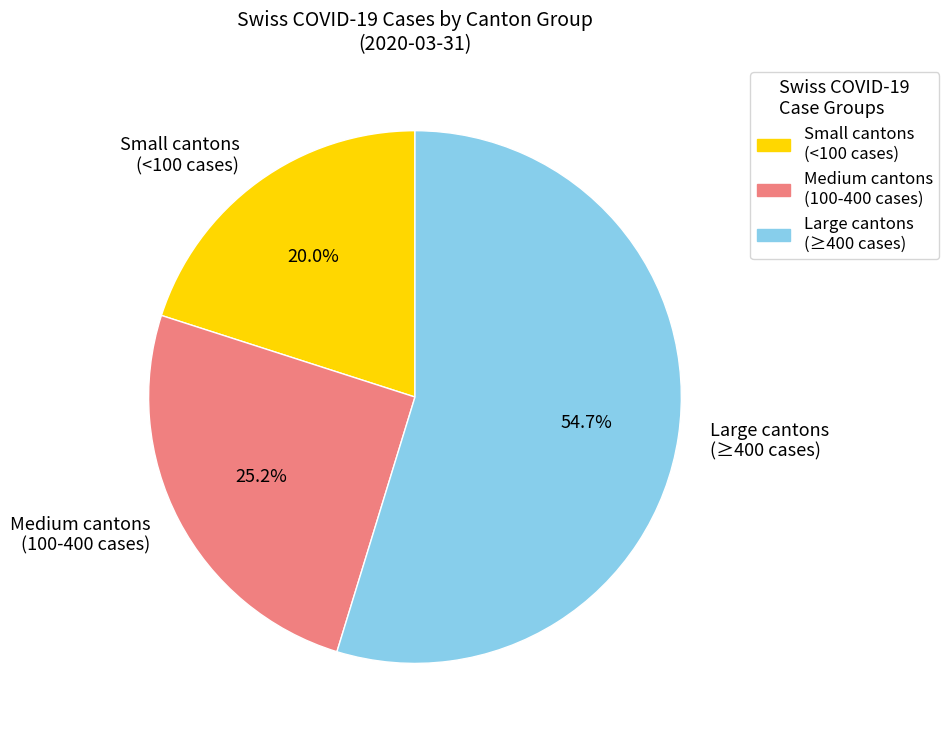

Which category has the biggest portion of the pie?

Large cantons (≥400 cases)